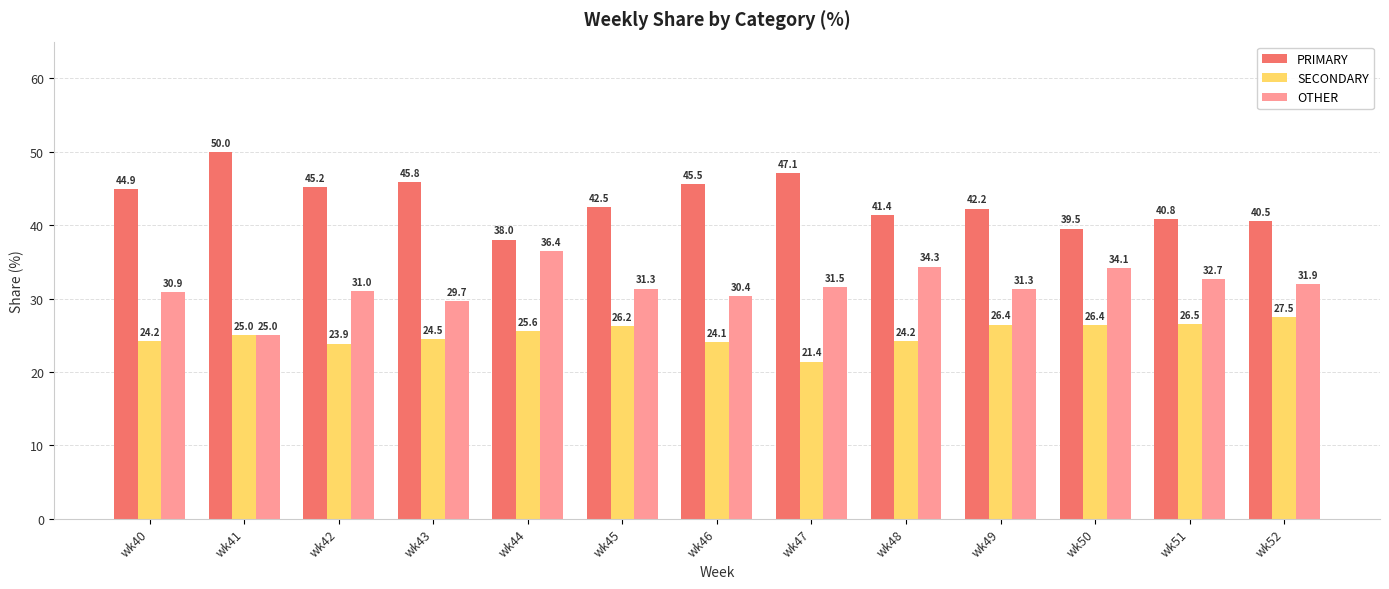

Rank the series at wk44 from highest to lowest value.

PRIMARY, OTHER, SECONDARY